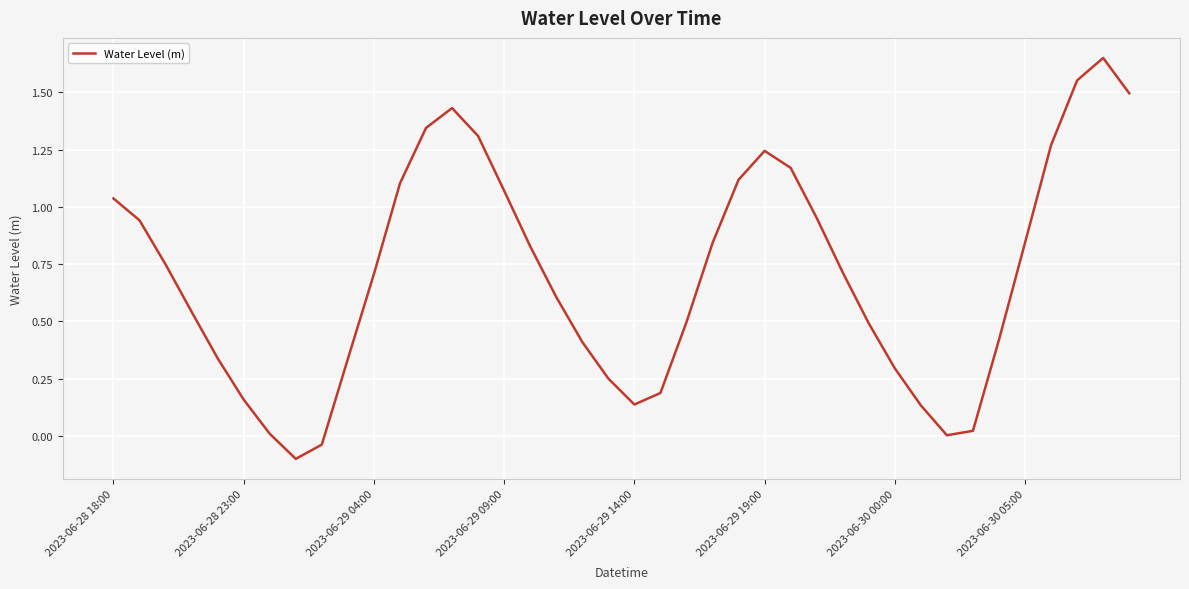

What is the difference between the maximum and minimum values?

1.8